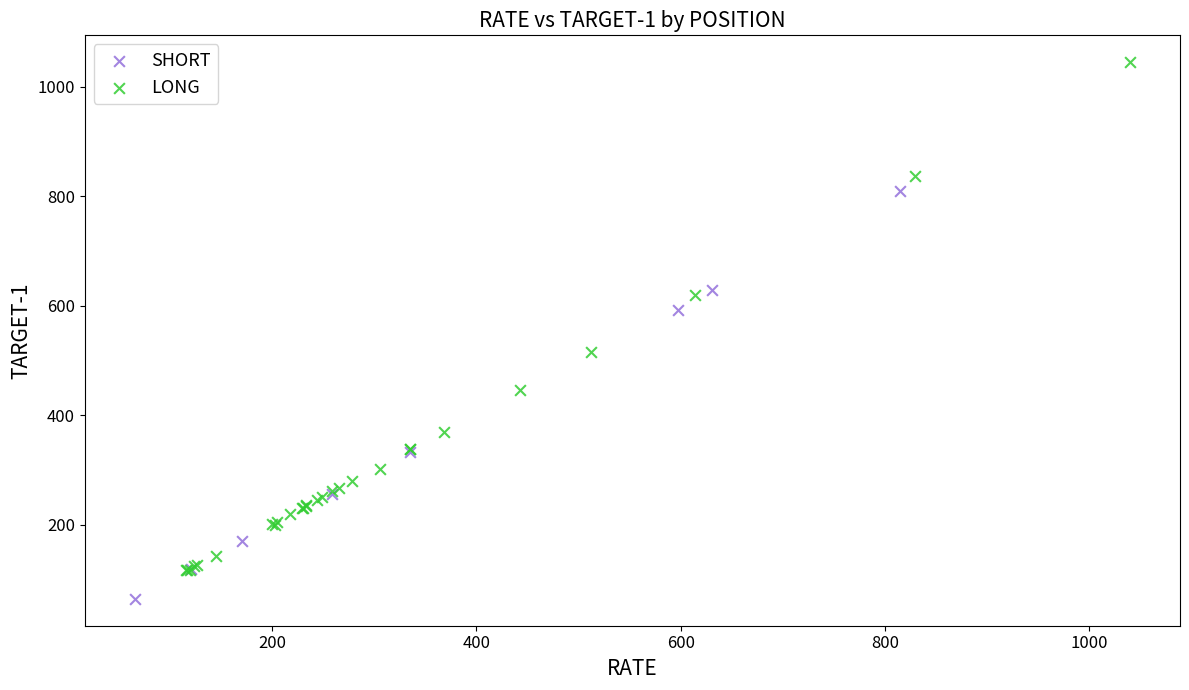

Which series has the largest Y range (max minus min)?

LONG